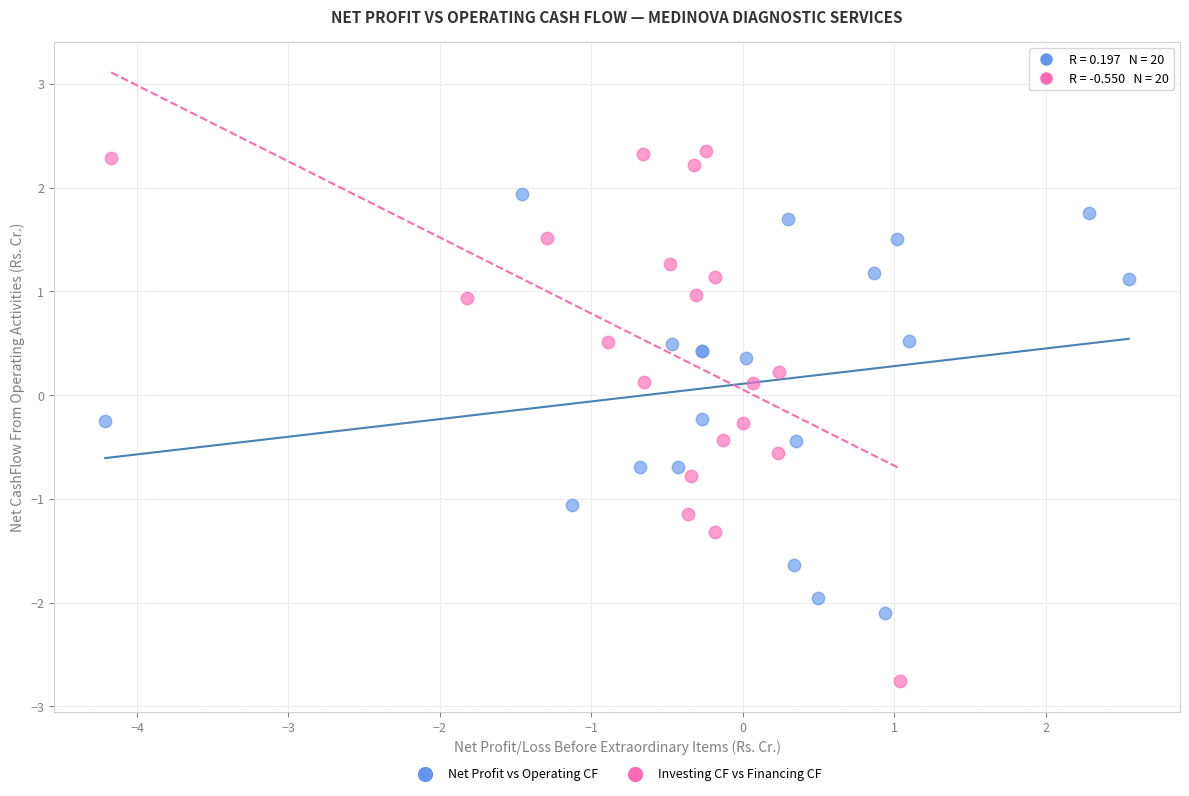

What are all the series names shown in the legend?

Net Profit vs Operating CF, Investing CF vs Financing CF